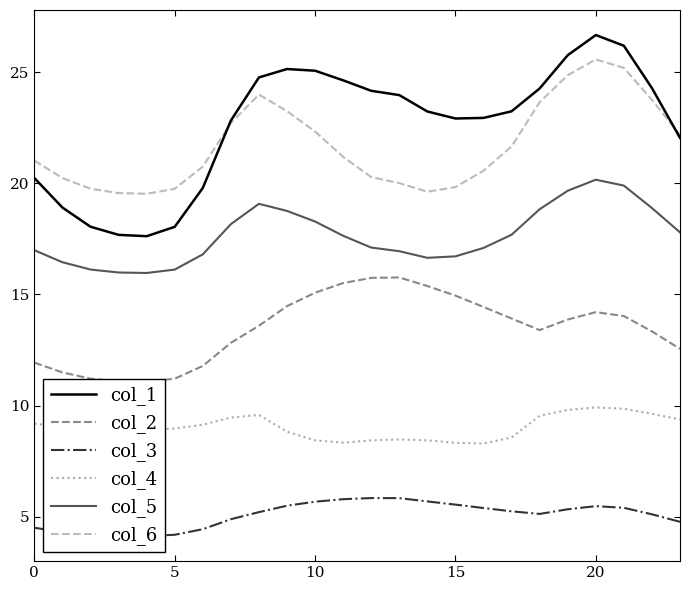

At which category is the sum across all series the highest?

20